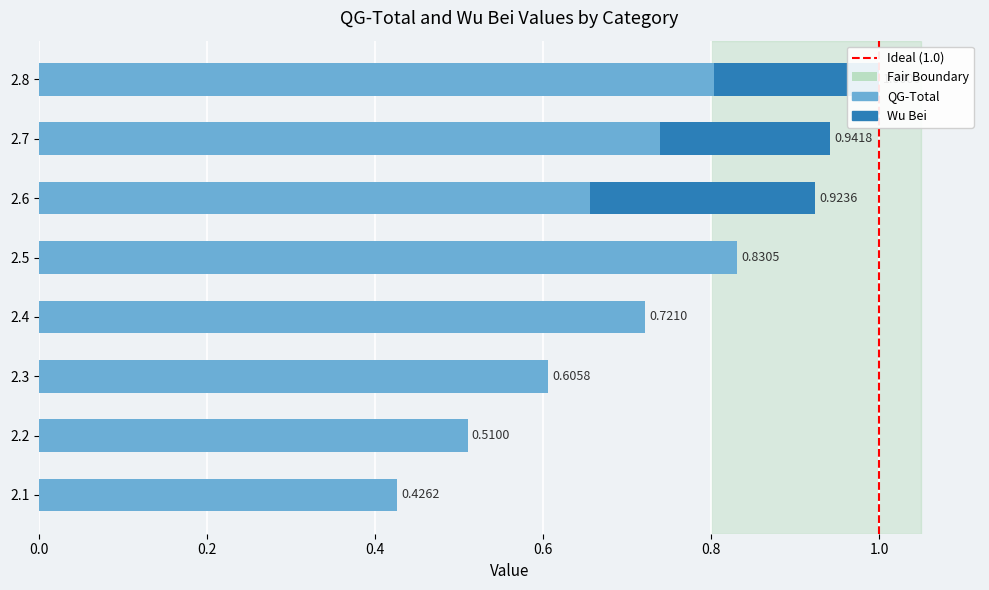

The chart shows a value of 0 at 1.0. True or false?

True